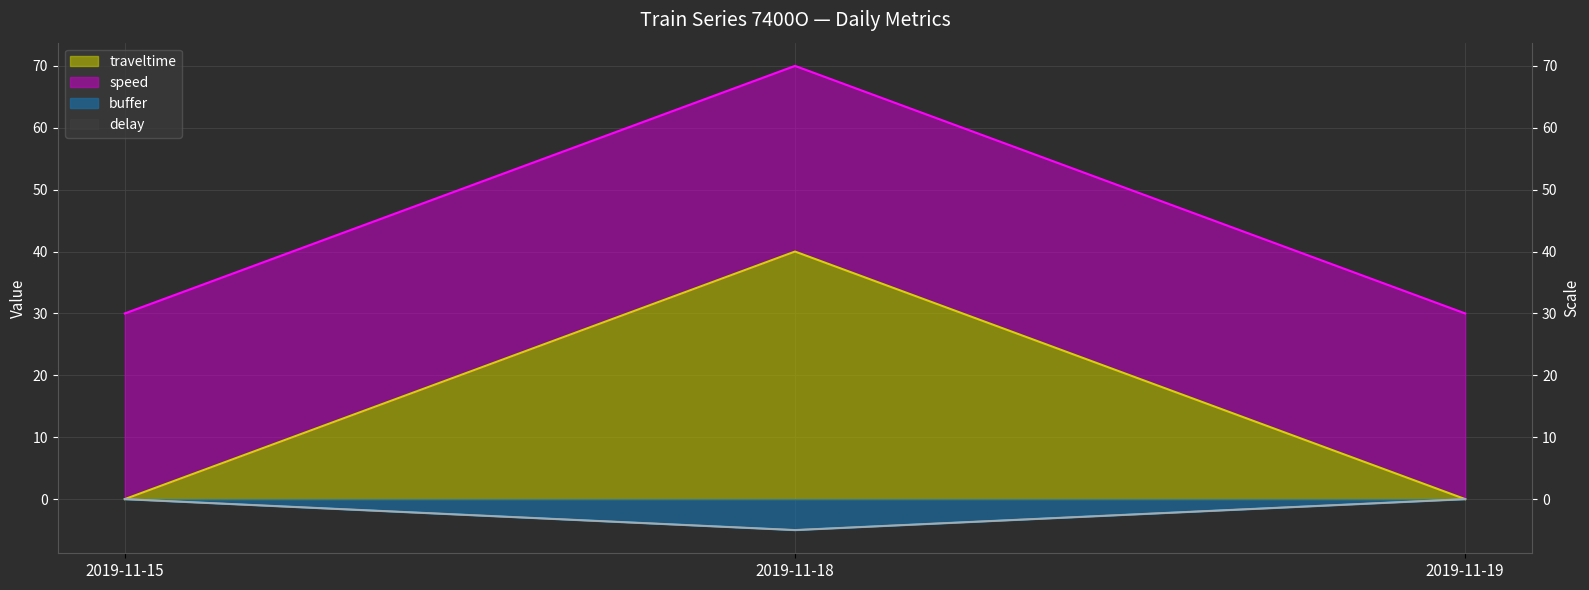

Which series changed the most between 2019-11-15 and 2019-11-18?

buffer